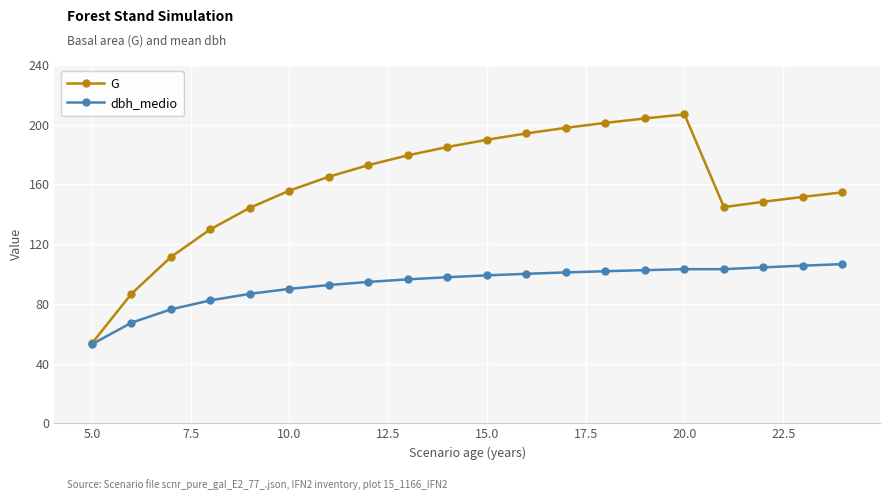

Which series has the widest spread of values?

G